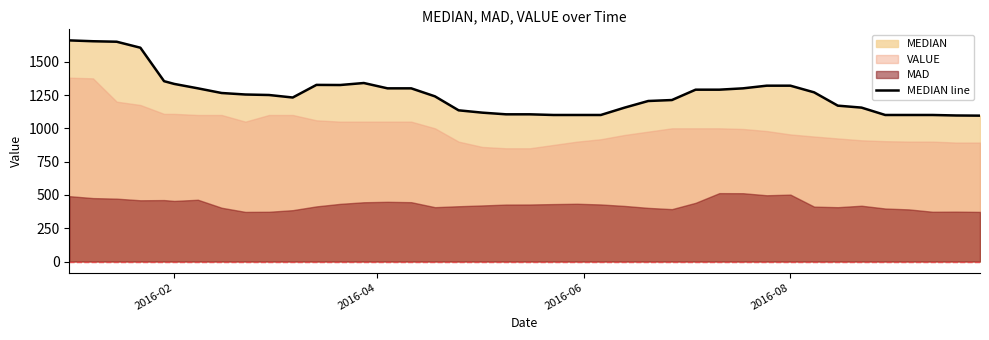

Is it true that the value at 2016-08 is 582.9?

False